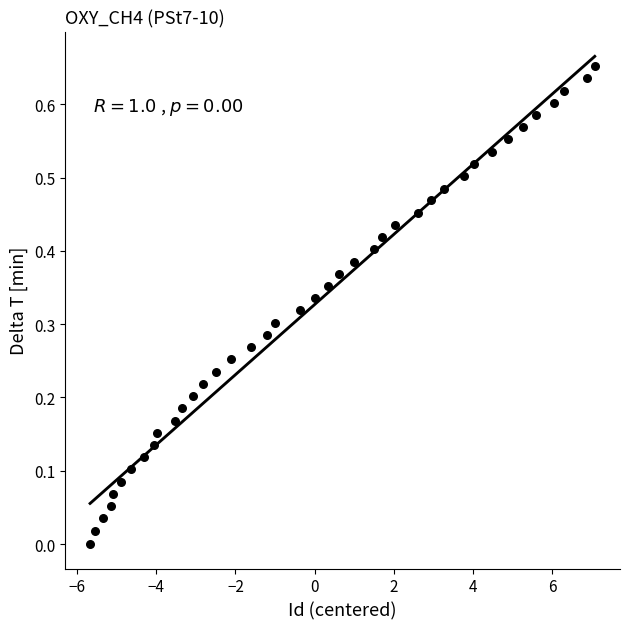

What is the range of X values (max minus min)?

12.7